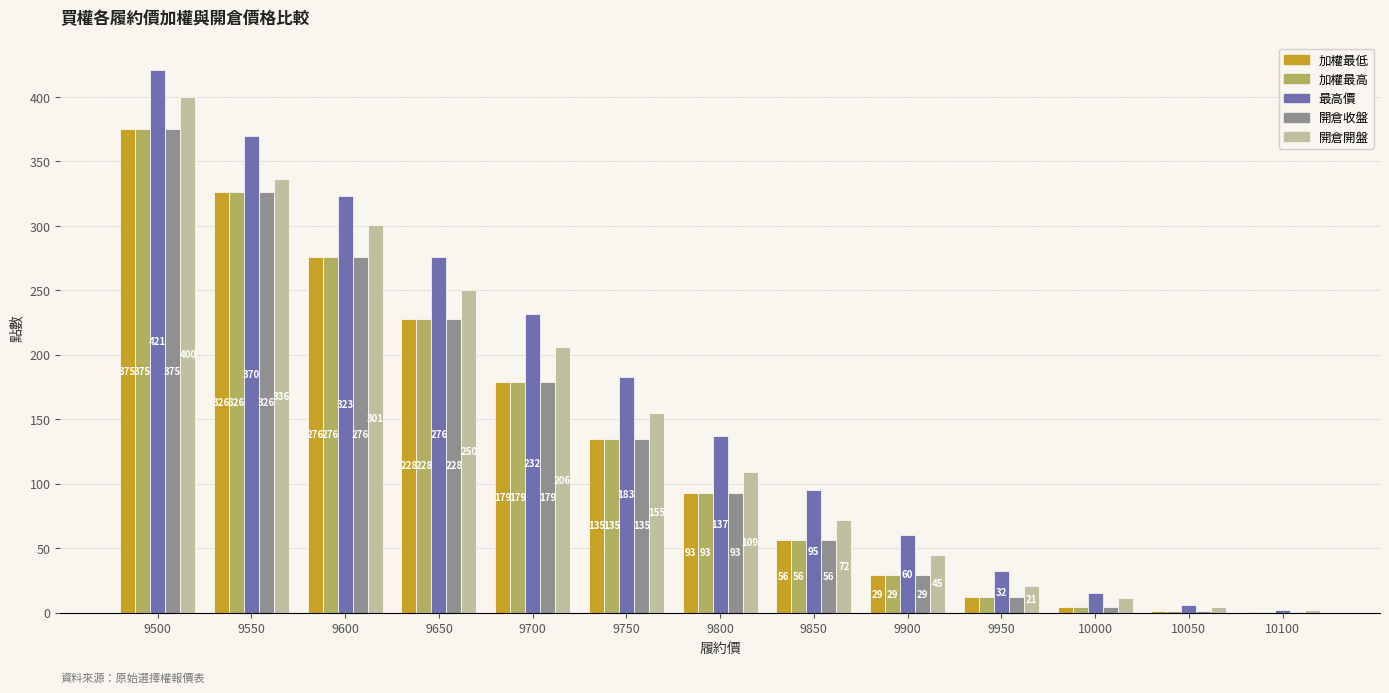

What is the average value of the 開倉收盤 series?

132.0